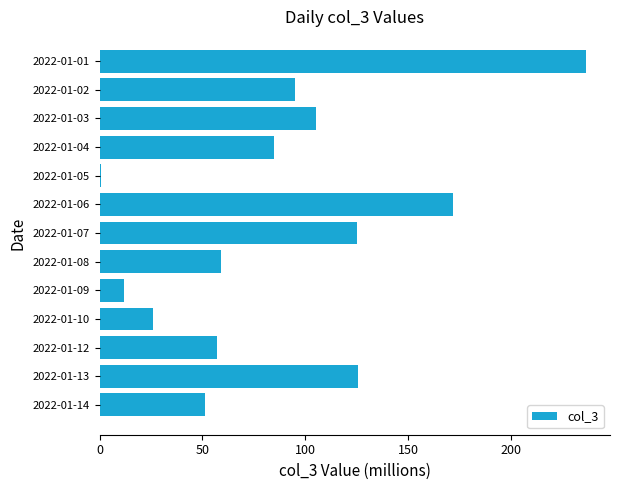

Which has a higher value, 2022-01-14 or 2022-01-13?

2022-01-13